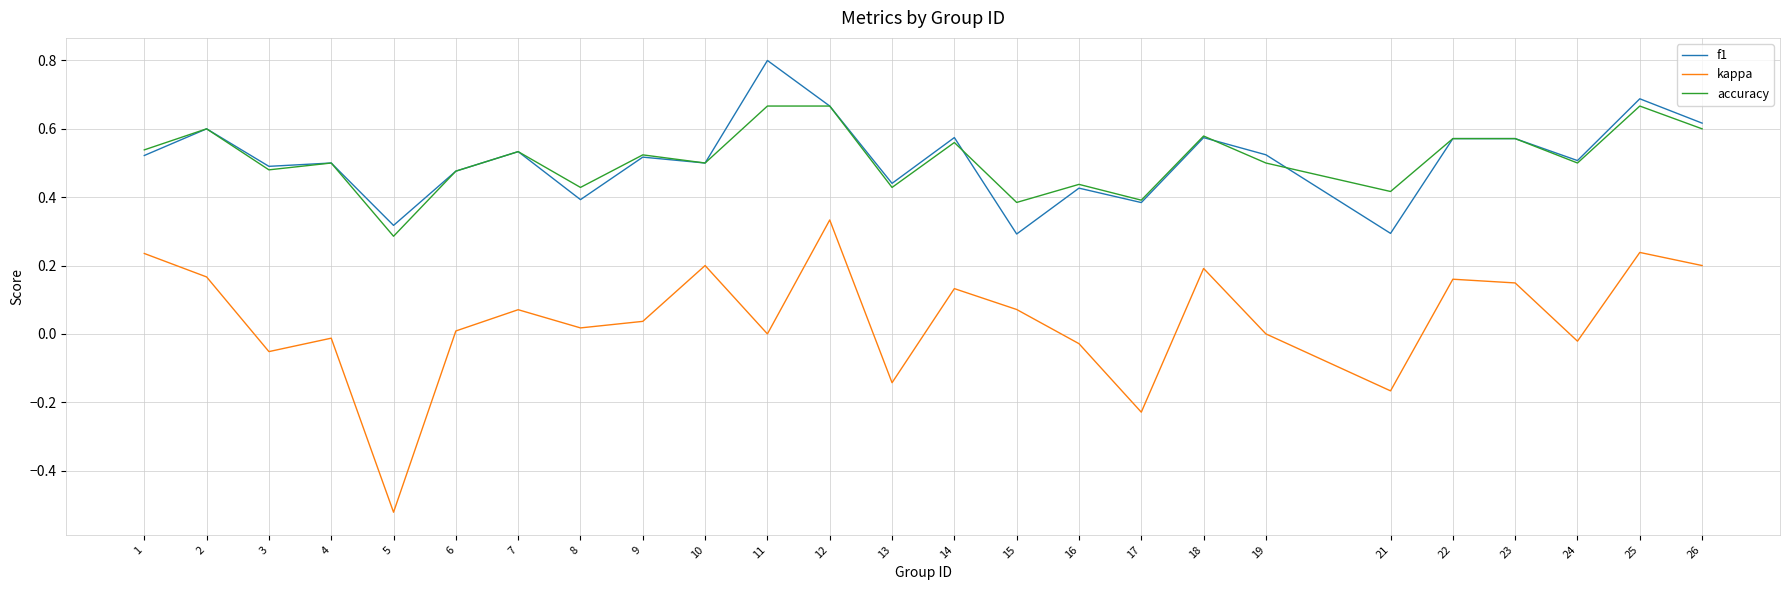

True or false: f1 and kappa cross at least once.

False